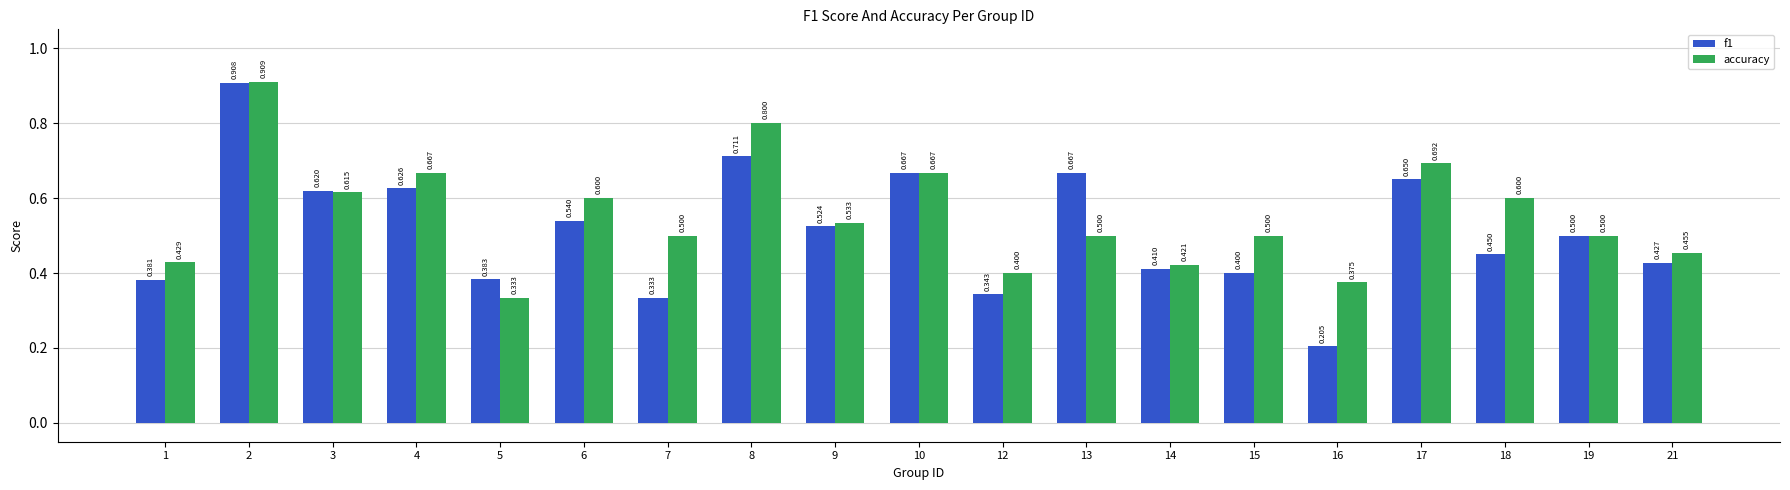

Which series changed the most between 3 and 4?

accuracy